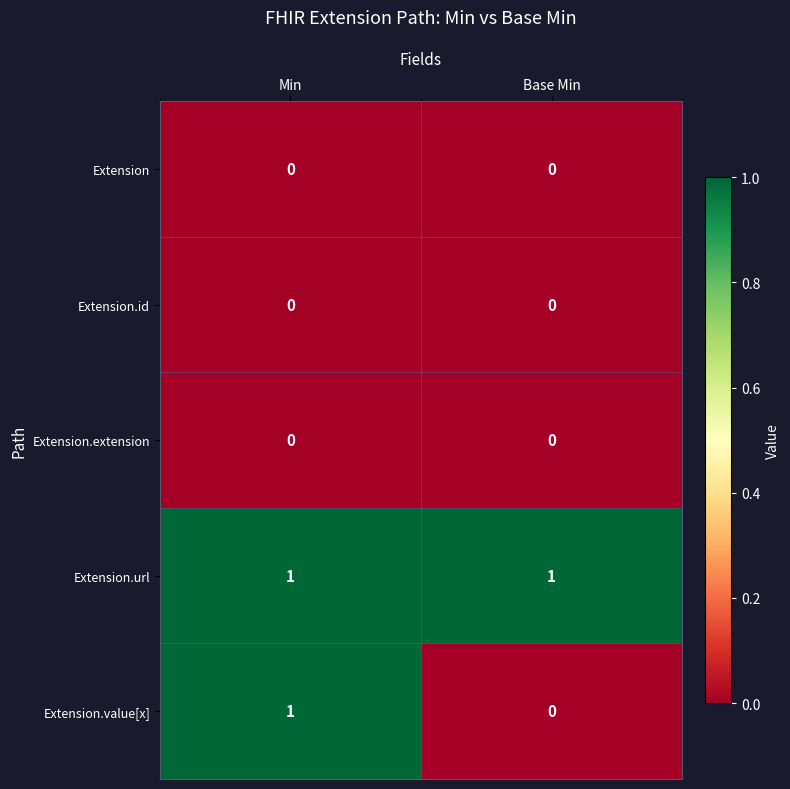

Reading left to right, transcribe all the data shown in this chart.

Extension: 0	0
Extension.id: 0	0
Extension.extension: 0	0
Extension.url: 1	1
Extension.value[x]: 1	0